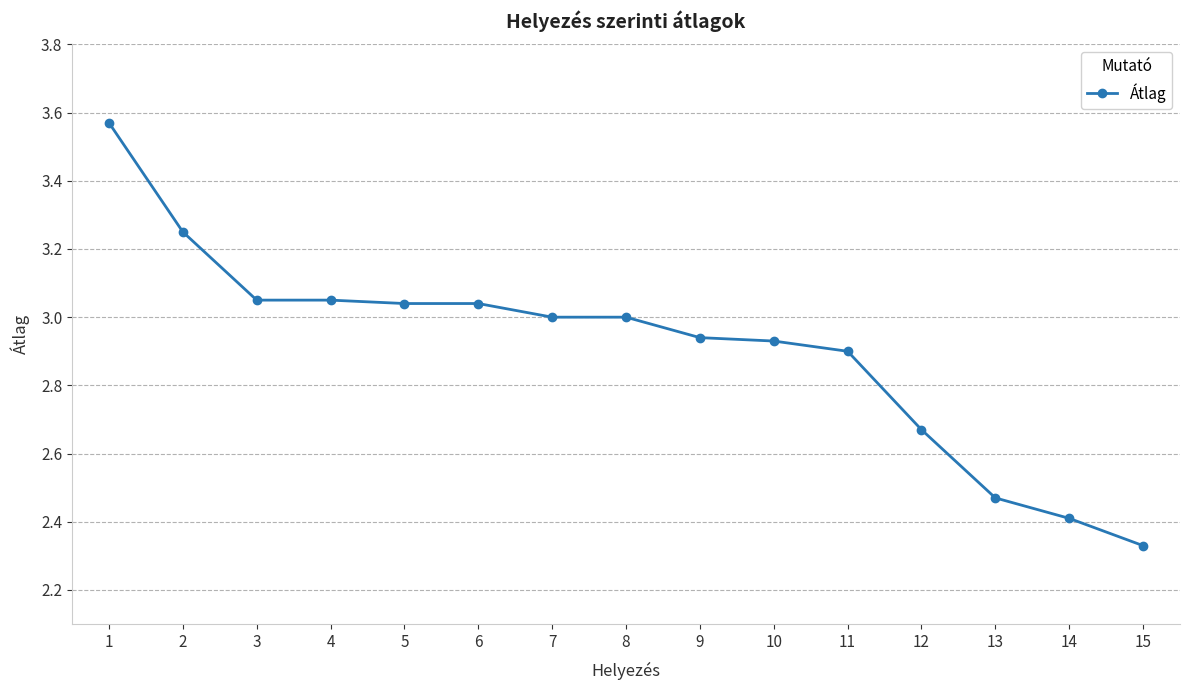

How many data points are less than 3?

7